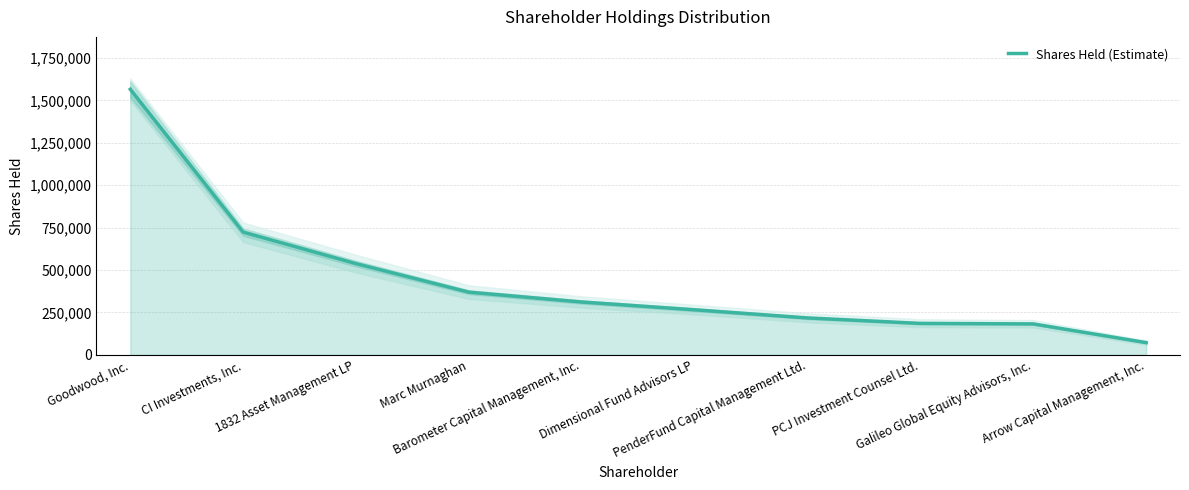

Rank the categories by value from highest to lowest.

Goodwood, Inc., CI Investments, Inc., 1832 Asset Management LP, Marc Murnaghan, Barometer Capital Management, Inc., Dimensional Fund Advisors LP, PenderFund Capital Management Ltd., PCJ Investment Counsel Ltd., Galileo Global Equity Advisors, Inc., Arrow Capital Management, Inc.